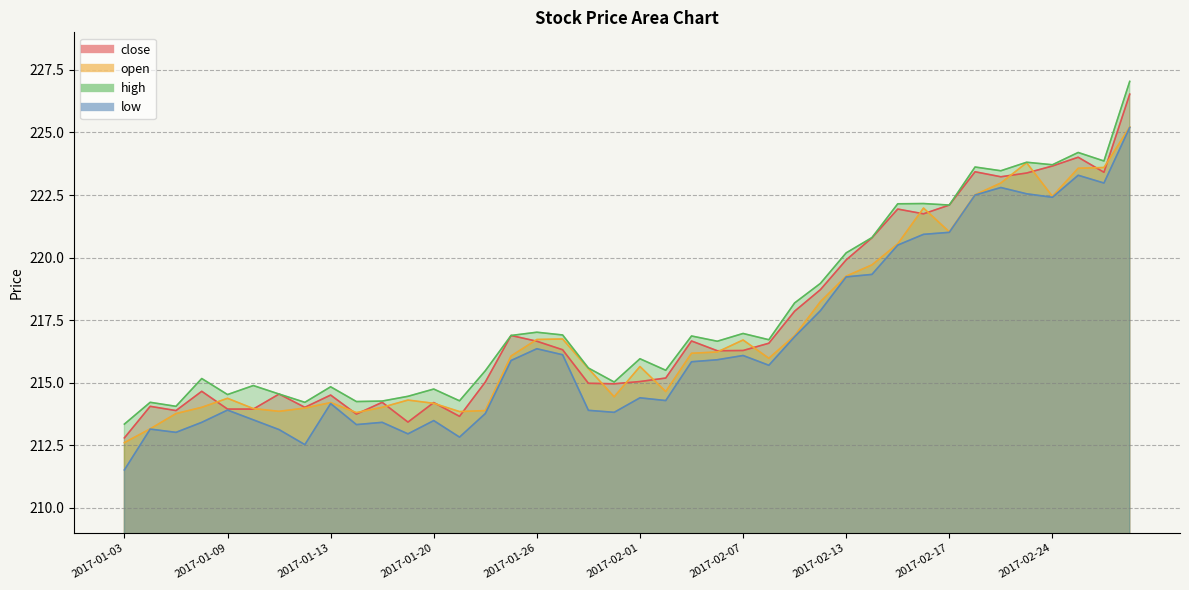

How many lines are shown in the chart?

4